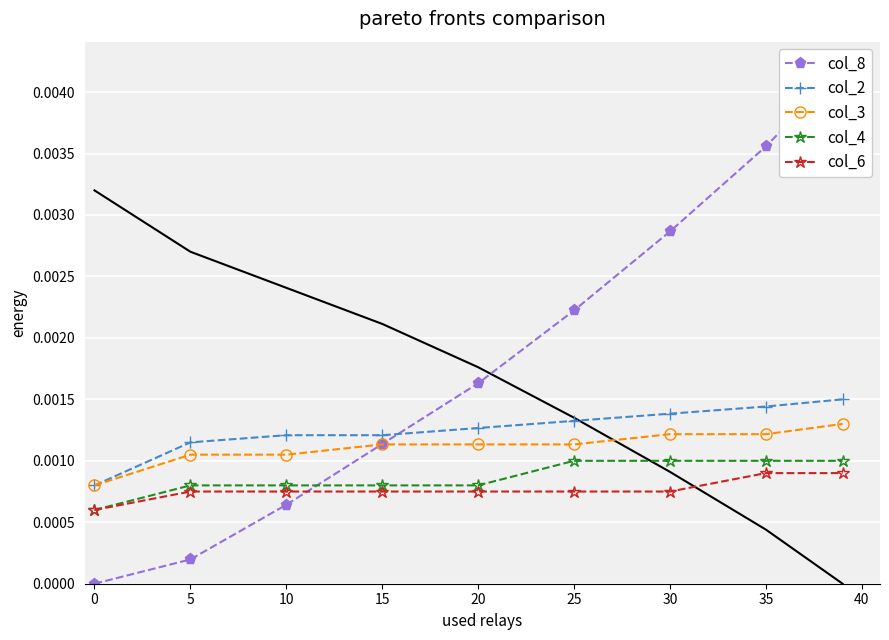

Count the col_2 values in the range 0 to 1.

9